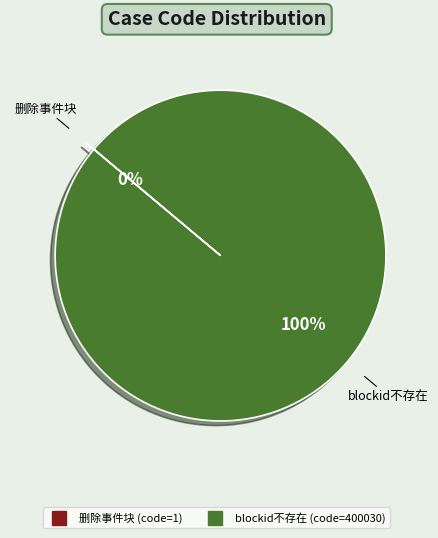

Is there a majority slice in this chart?

Yes